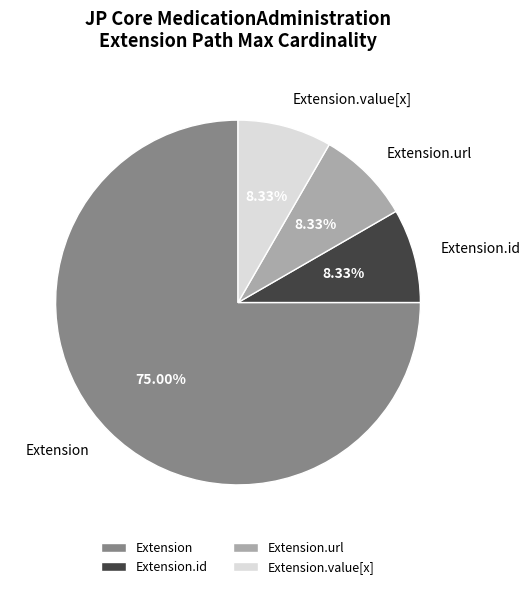

Combined, do Extension and Extension.id account for over 50%?

Yes